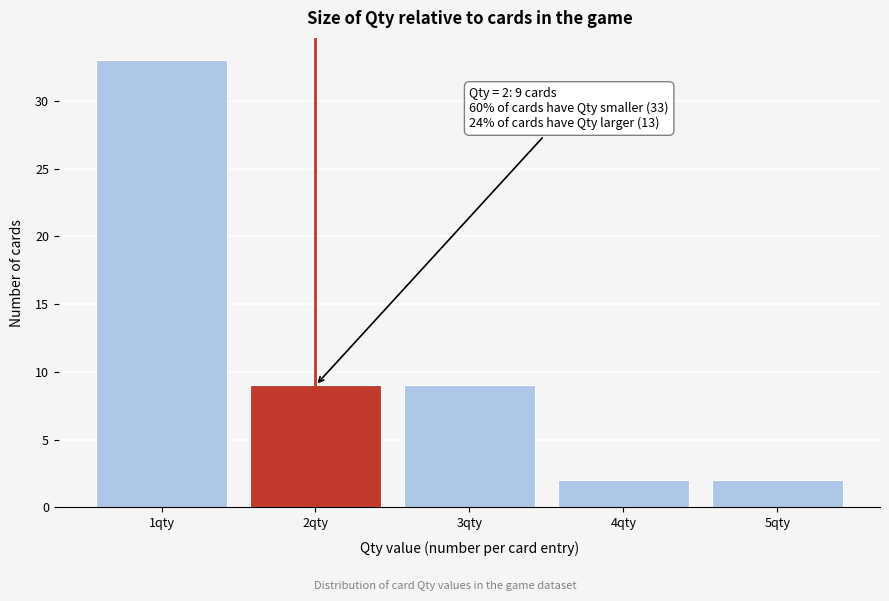

Reading left to right, list all the values displayed in this chart.

33	9	9	2	2